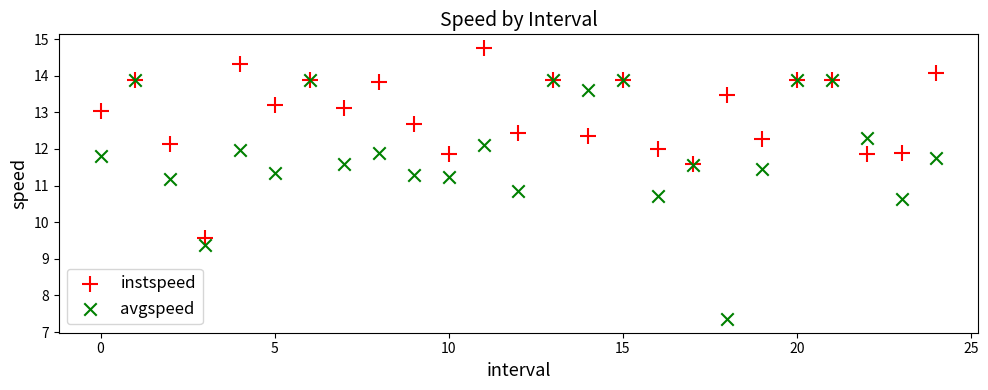

In the avgspeed series, what Y value is closest to 10?

9.4